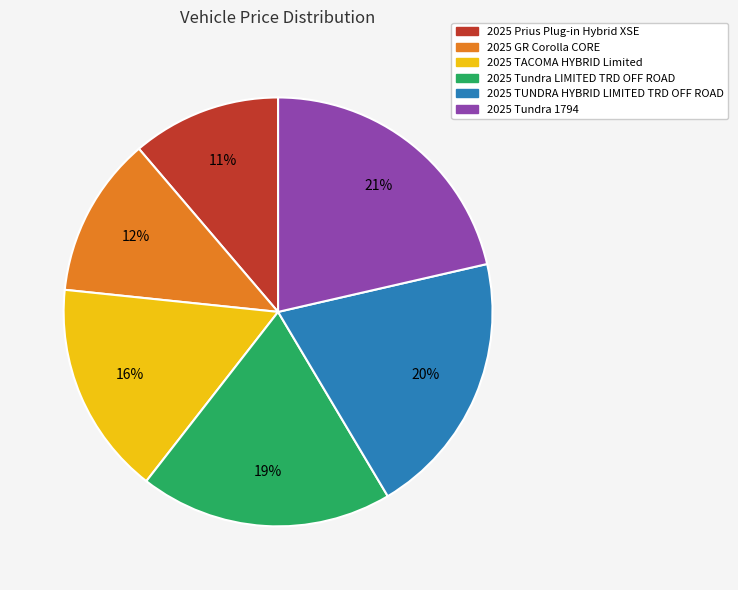

True or false: 2025 Tundra LIMITED TRD OFF ROAD accounts for 19% of the total.

True